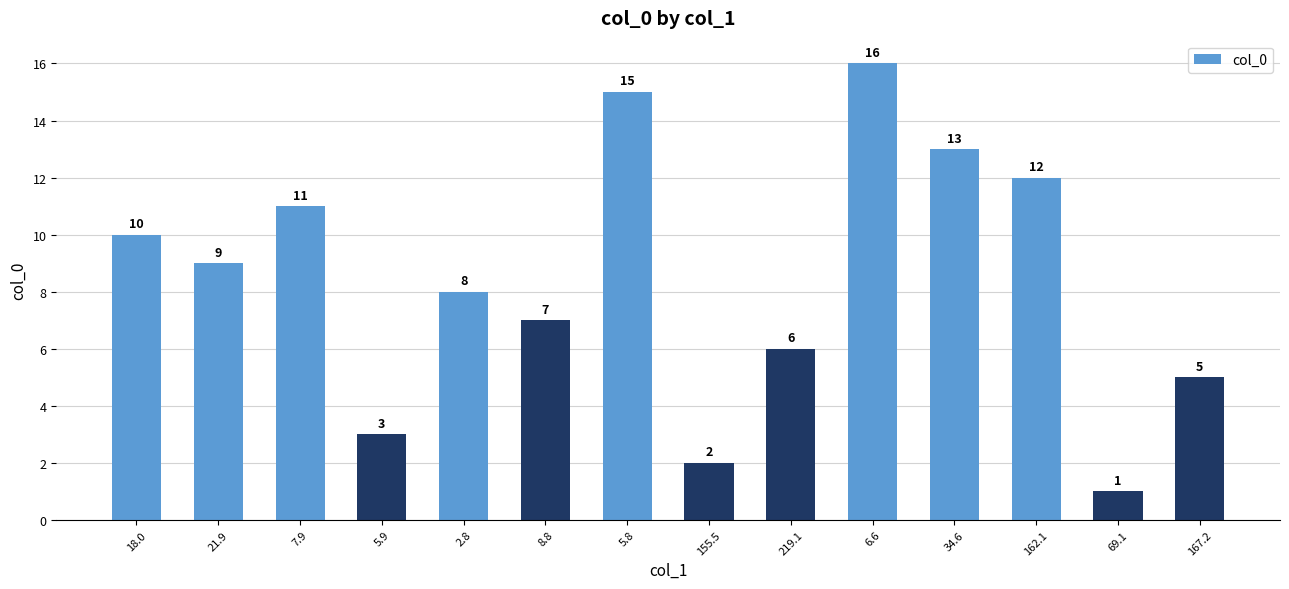

The chart shows a value of 11 at 7.9. True or false?

True